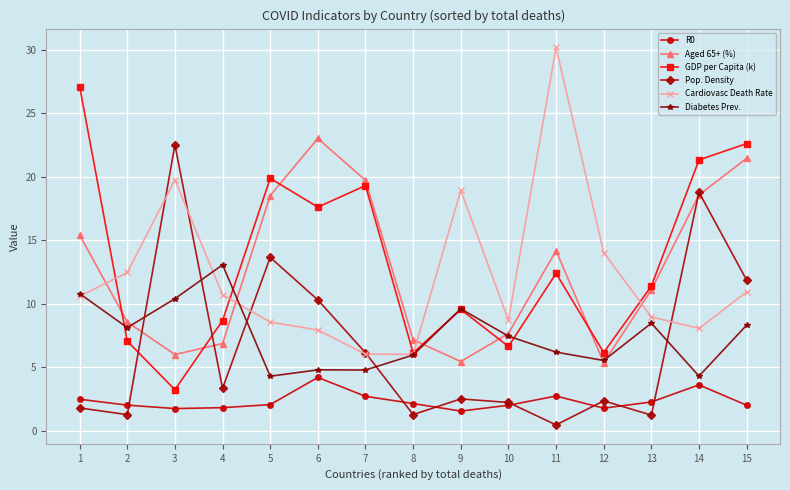

Between 7 and 8, which series saw the biggest shift?

GDP per Capita (k)